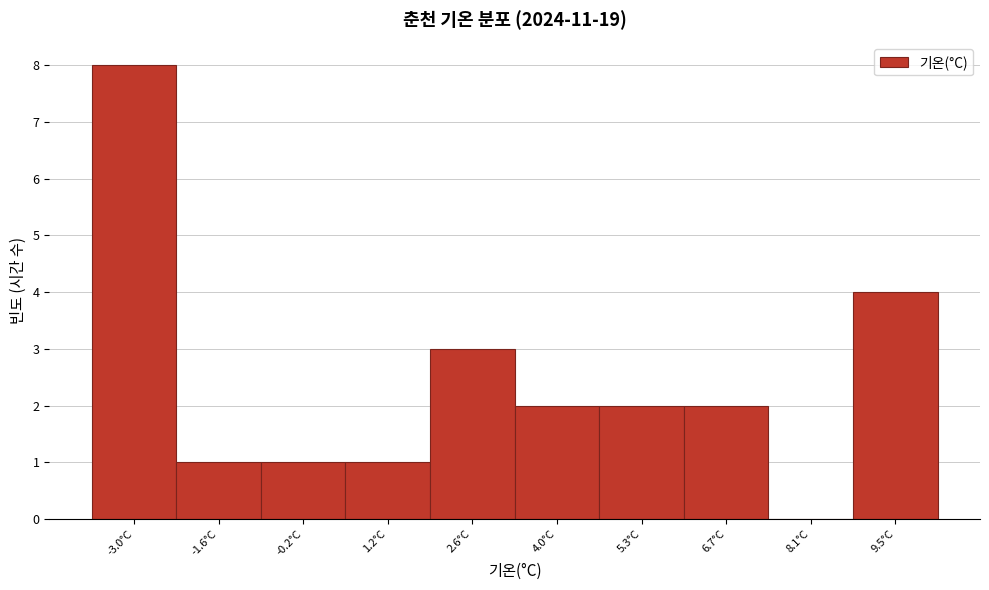

Reading right to left, list all the values displayed in this chart.

9.5°C=4	8.1°C=0	6.7°C=2	5.3°C=2	4.0°C=2	2.6°C=3	1.2°C=1	-0.2°C=1	-1.6°C=1	-3.0°C=8